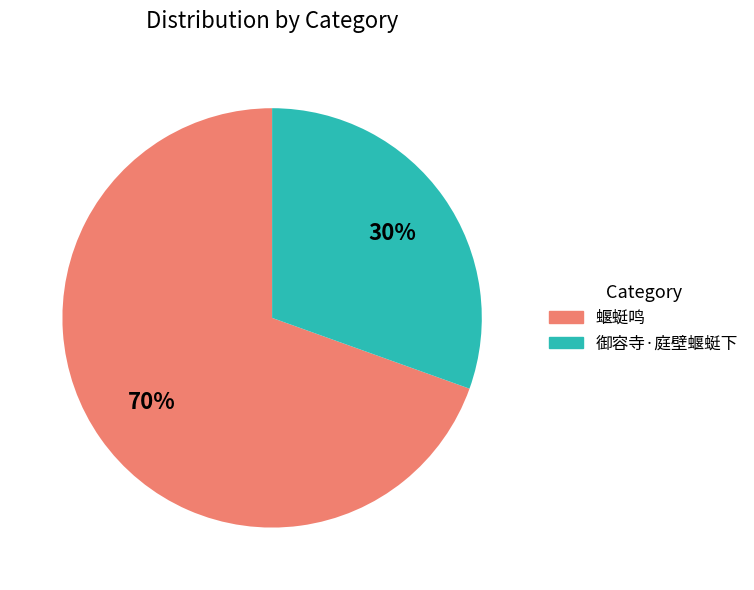

To the nearest percent, what percentage of the pie is 御容寺·庭壁蝘蜓下?

30%